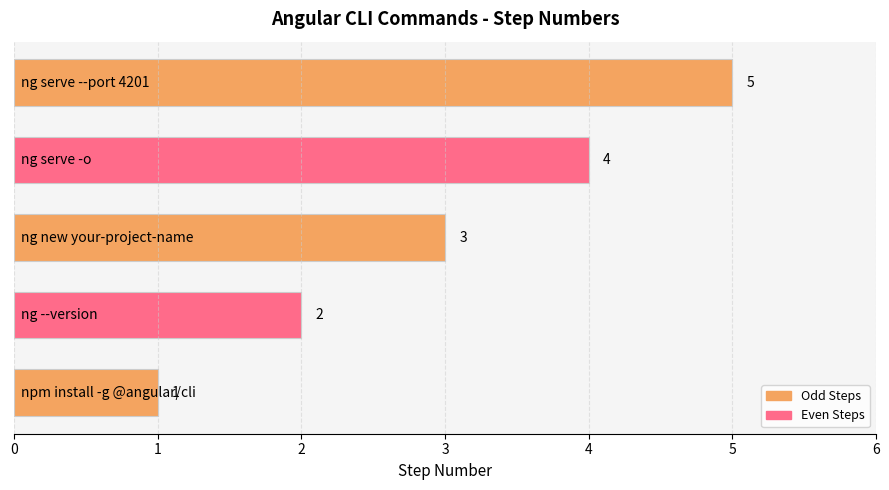

How many bars are there in total?

5